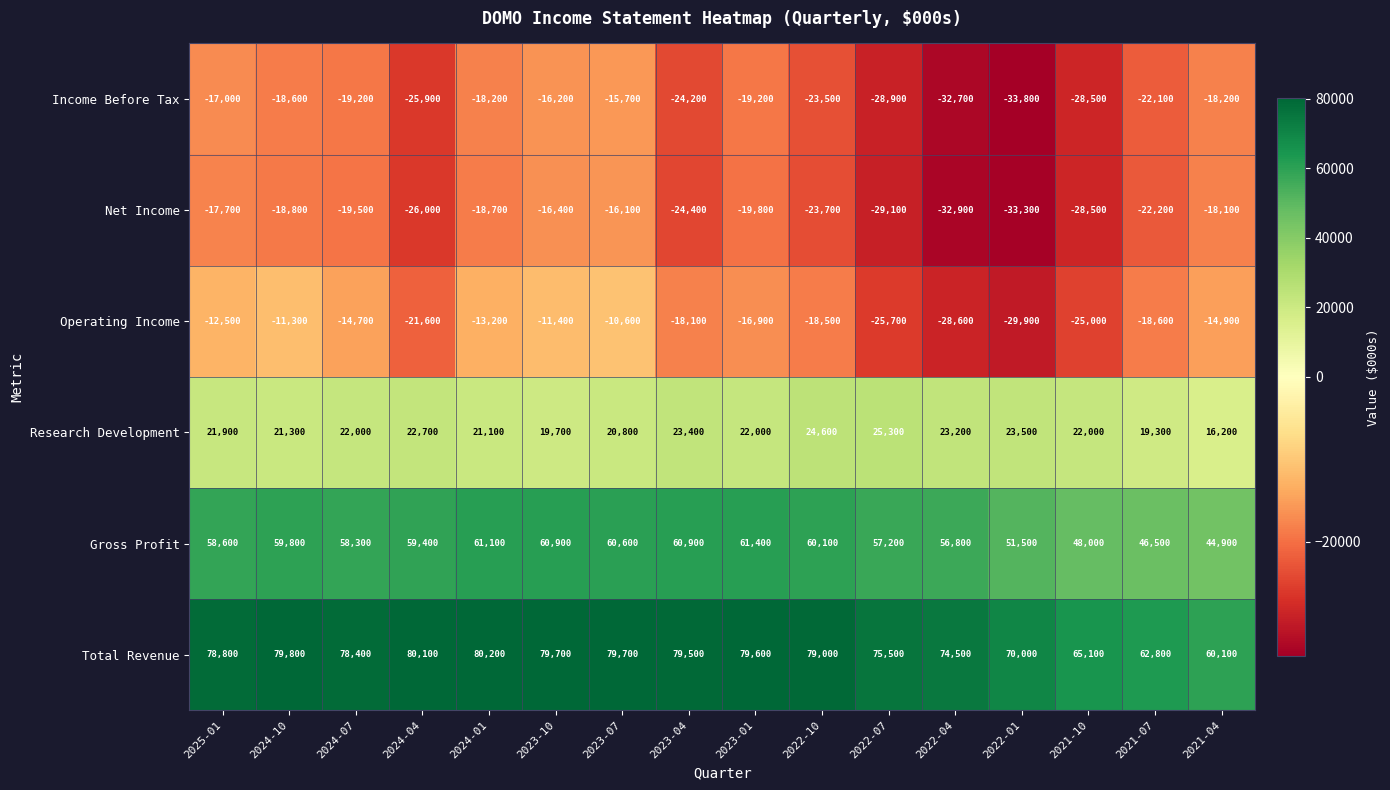

At which category does the chart reach its minimum across all series?

2022-01